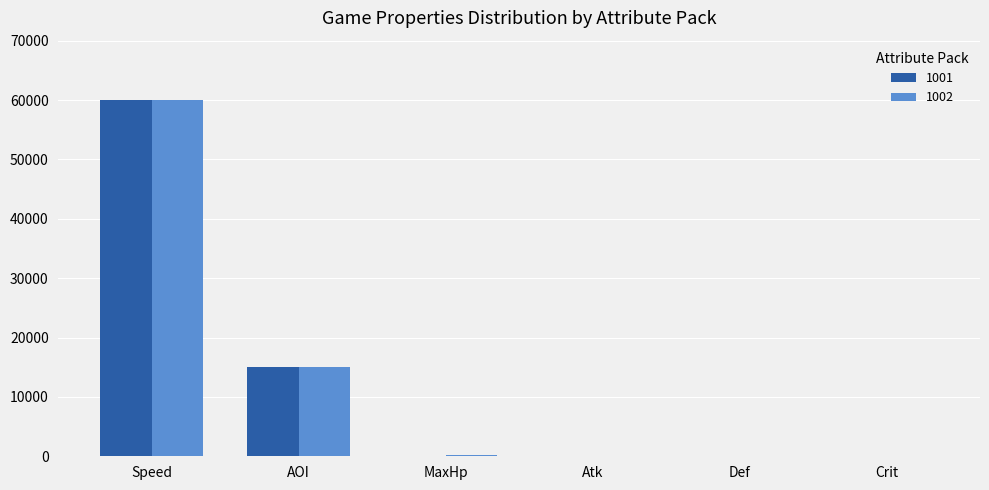

How many series are shown in this chart?

2